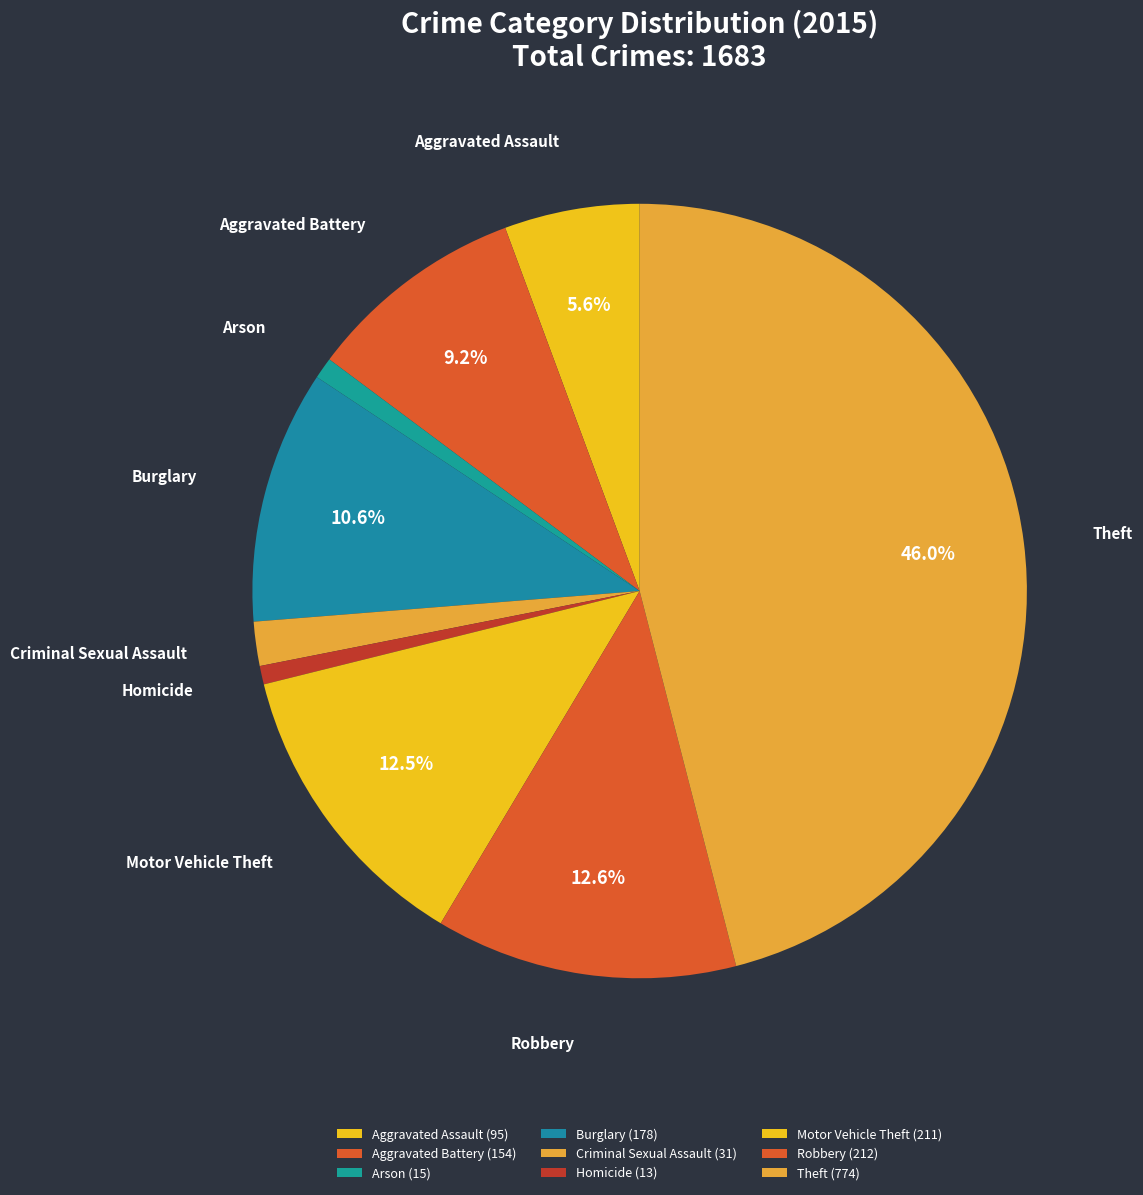

Does Aggravated Battery represent more than half of the total?

No